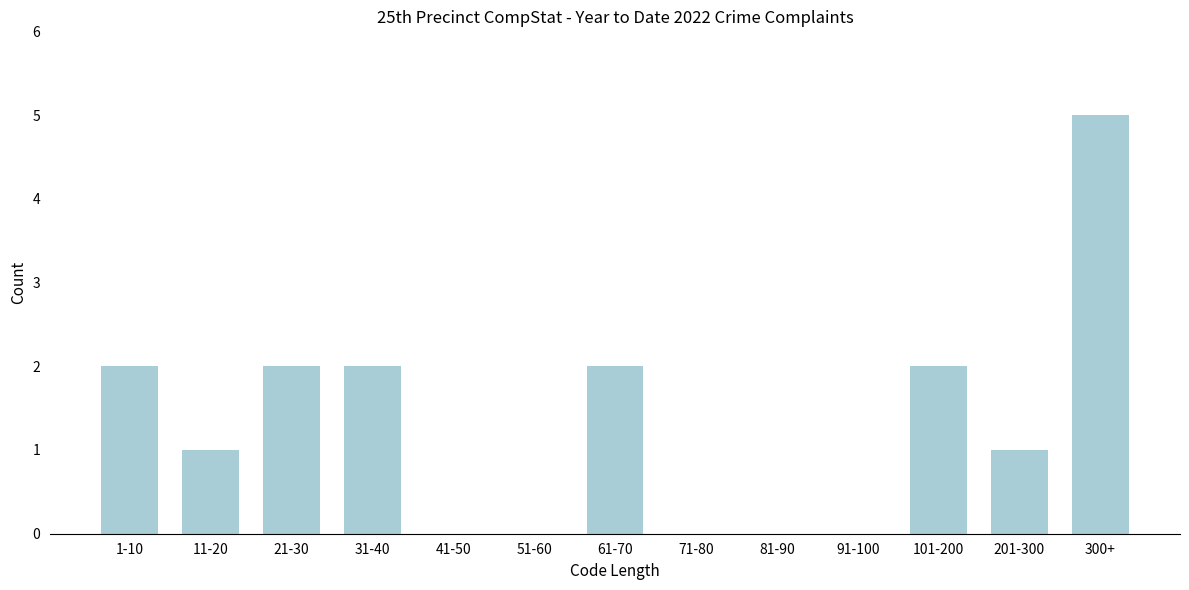

Reading left to right, what are all the values shown in this chart?

1-10=2	11-20=1	21-30=2	31-40=2	41-50=0	51-60=0	61-70=2	71-80=0	81-90=0	91-100=0	101-200=2	201-300=1	300+=5